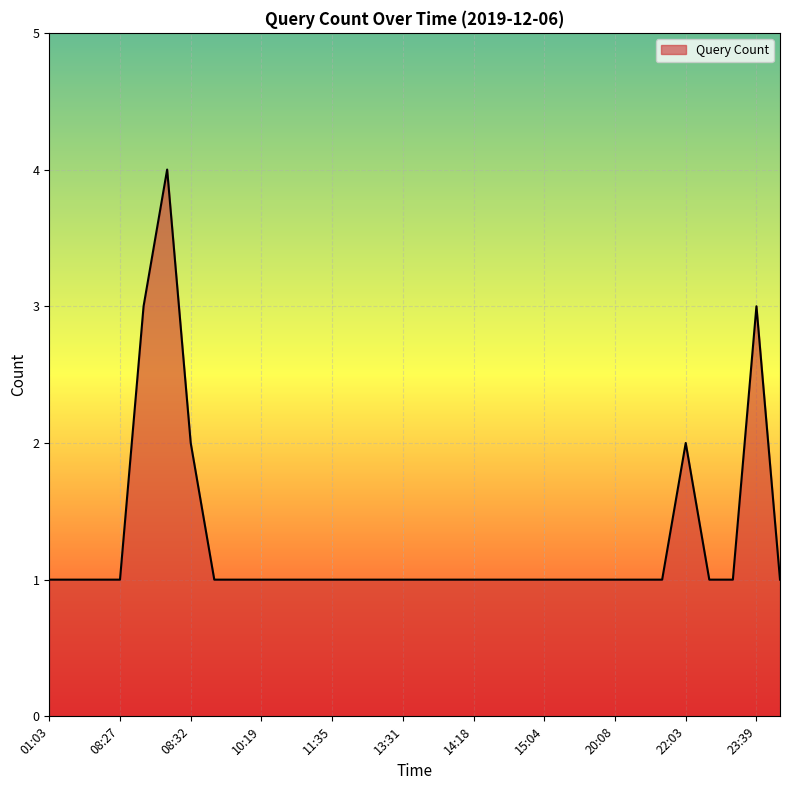

What is the difference between the maximum and minimum values?

3